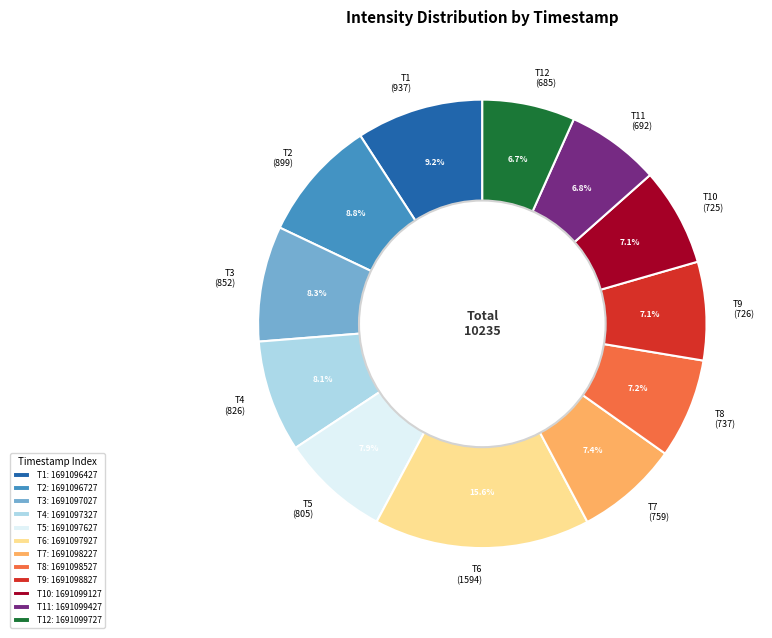

What portion of the pie excludes T8 (737)?

92.8%